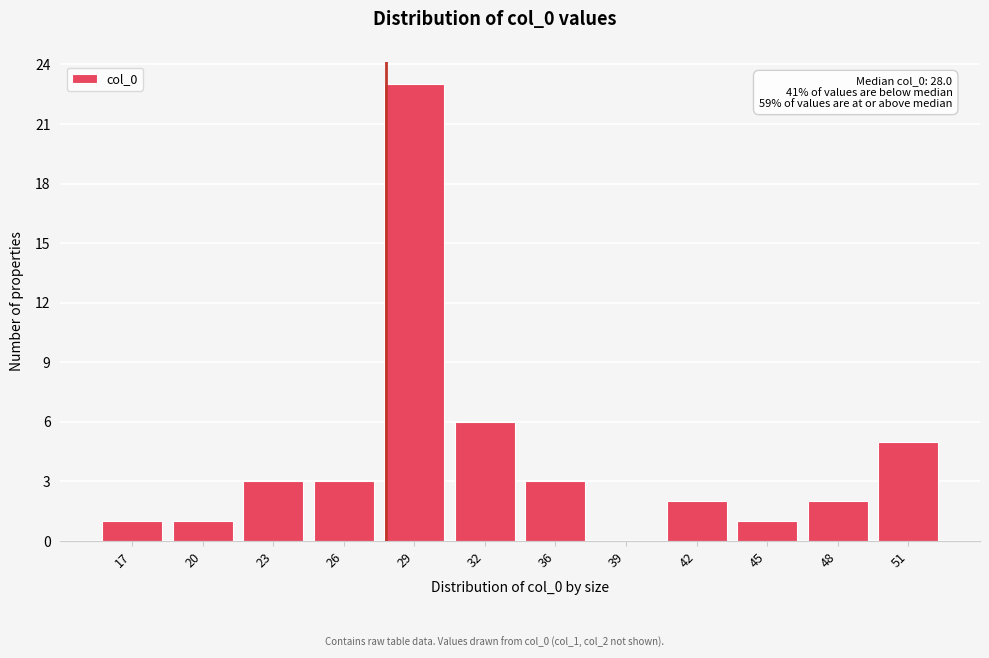

Reading left to right, list all the values displayed in this chart.

17=1	20=1	23=3	26=3	29=23	32=6	36=3	39=0	42=2	45=1	48=2	51=5